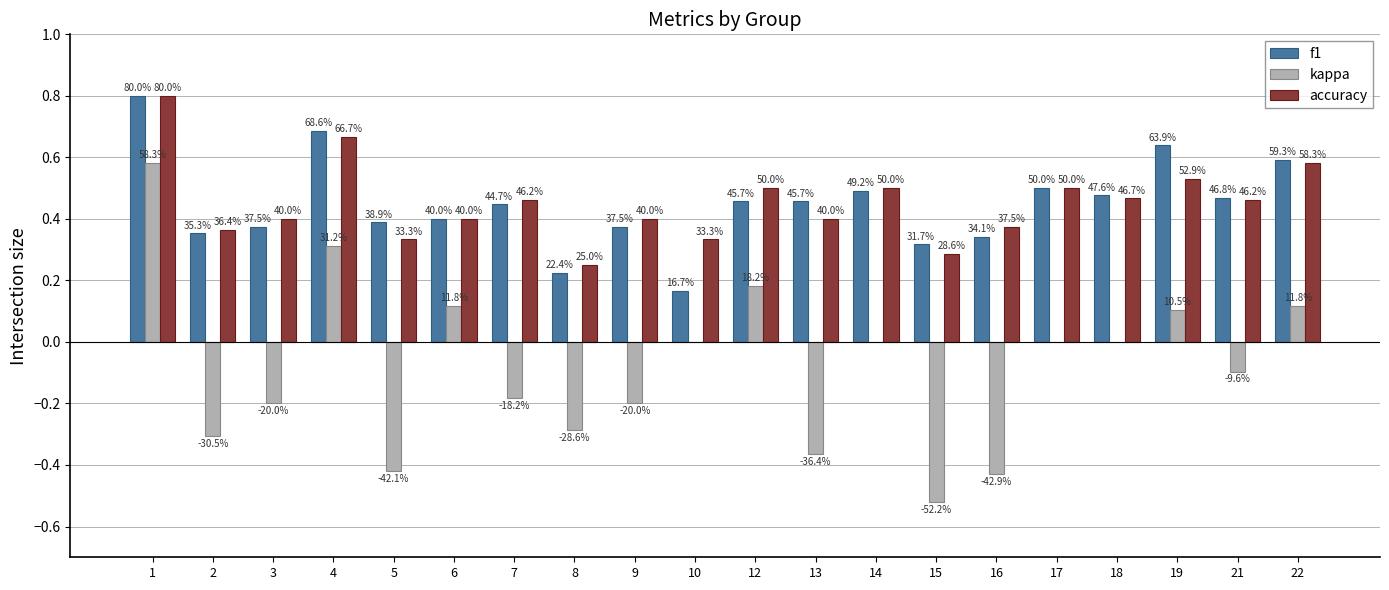

What are all the series names shown in the legend?

f1, kappa, accuracy